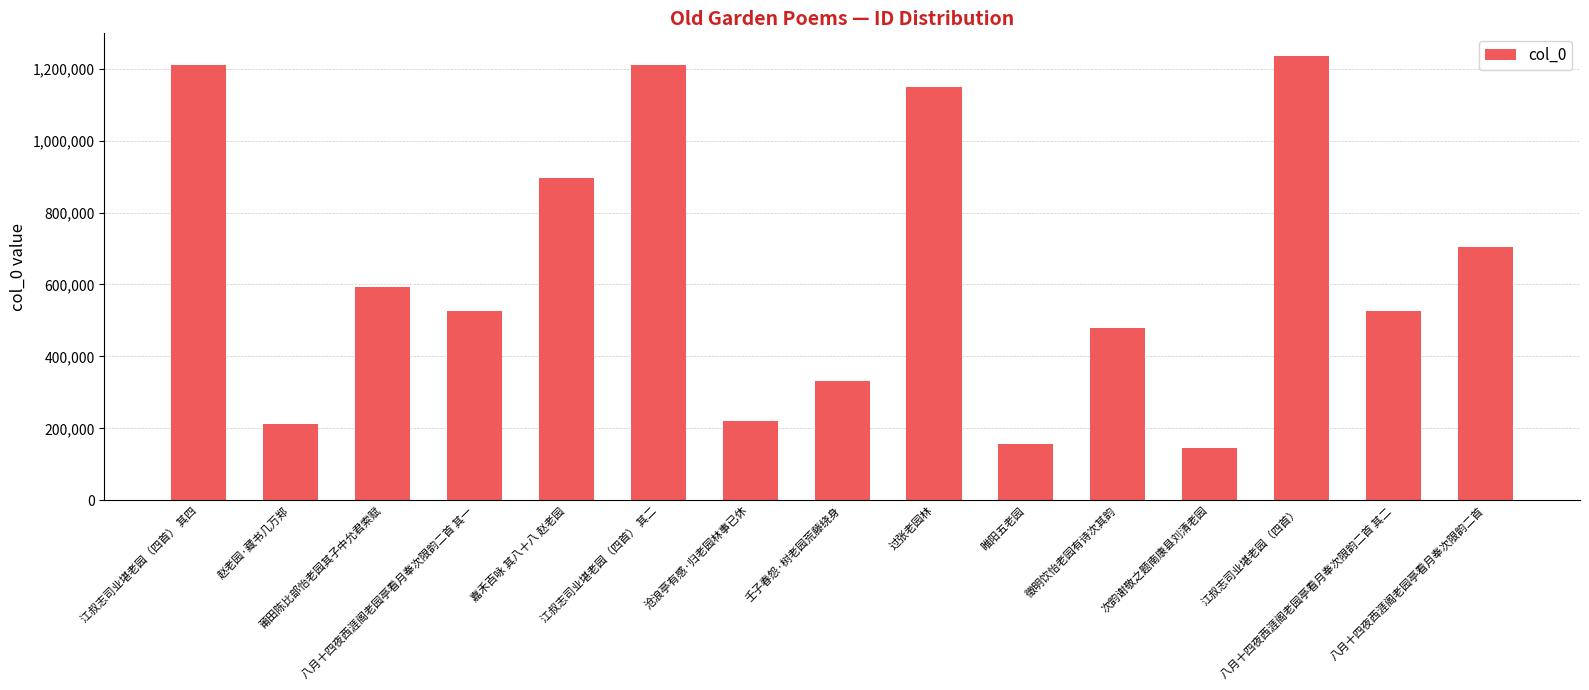

The chart shows a value of 156324 at 睢阳五老园. True or false?

True